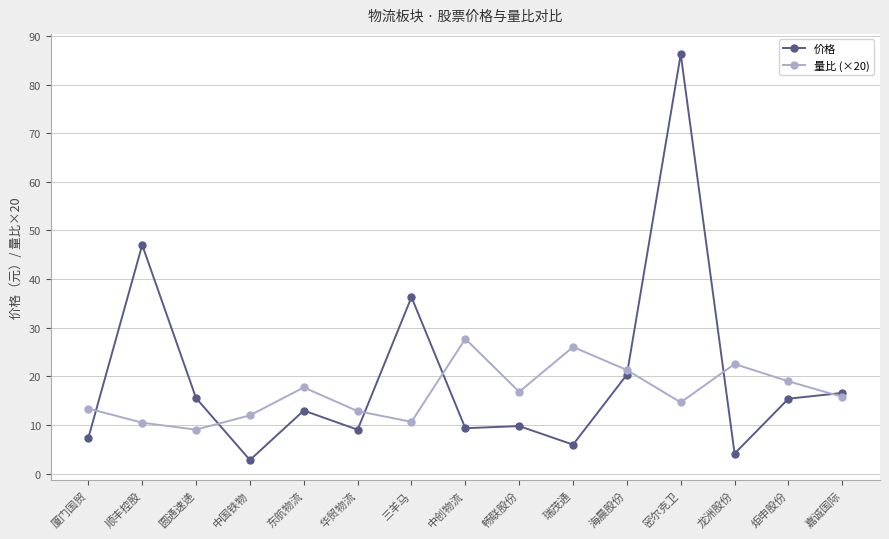

Which series ends up on top after the final intersection of 价格 and 量比 (×20)?

价格